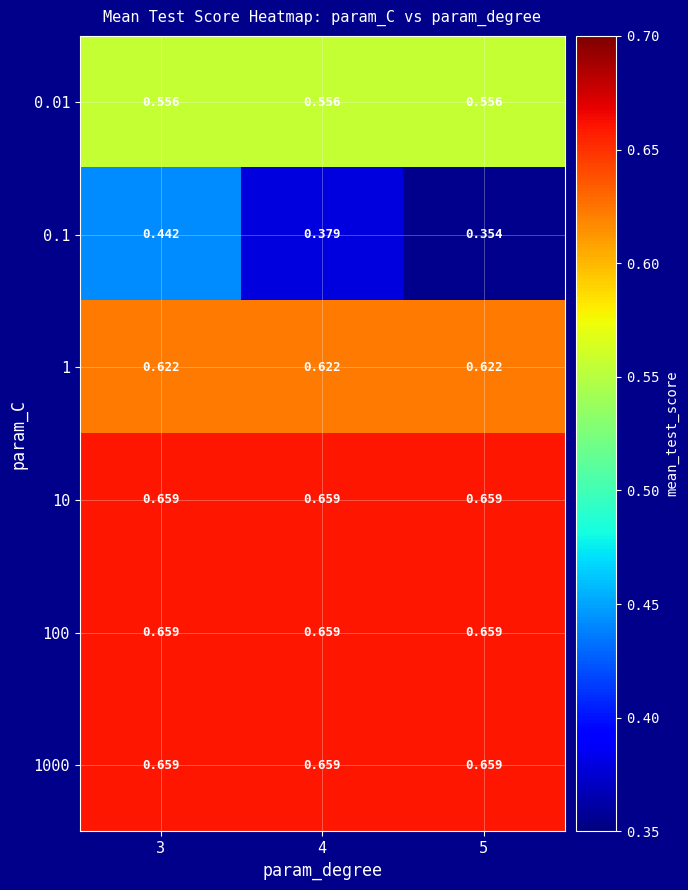

What is the total value across all series at 4?

3.5